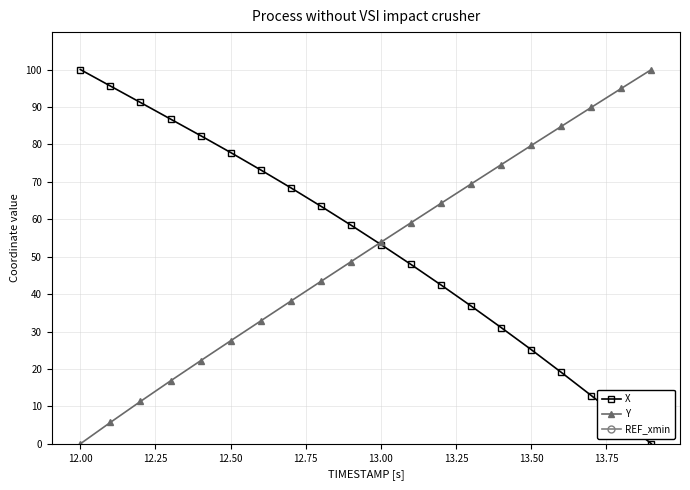

At which label does X reach its peak?

12.00